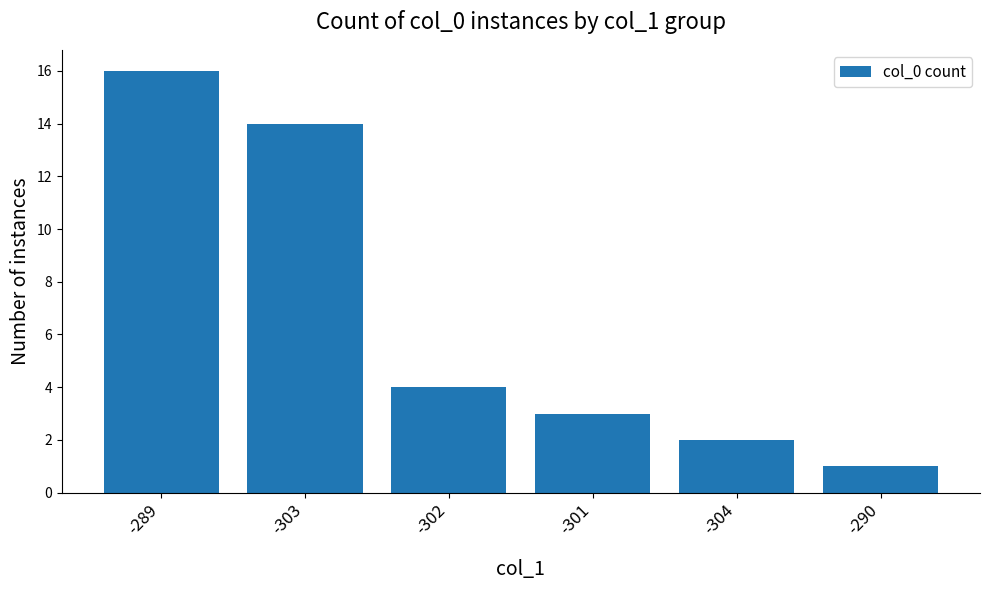

Count the number of data series in this chart.

1